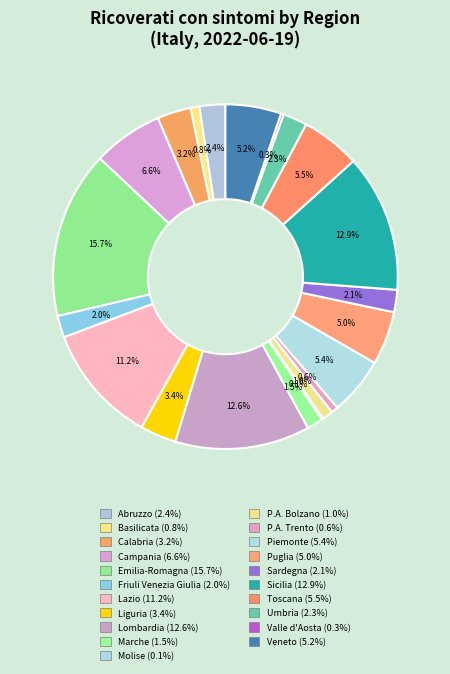

To the nearest percent, what is the combined percentage of Sardegna and Valle d'Aosta?

2%